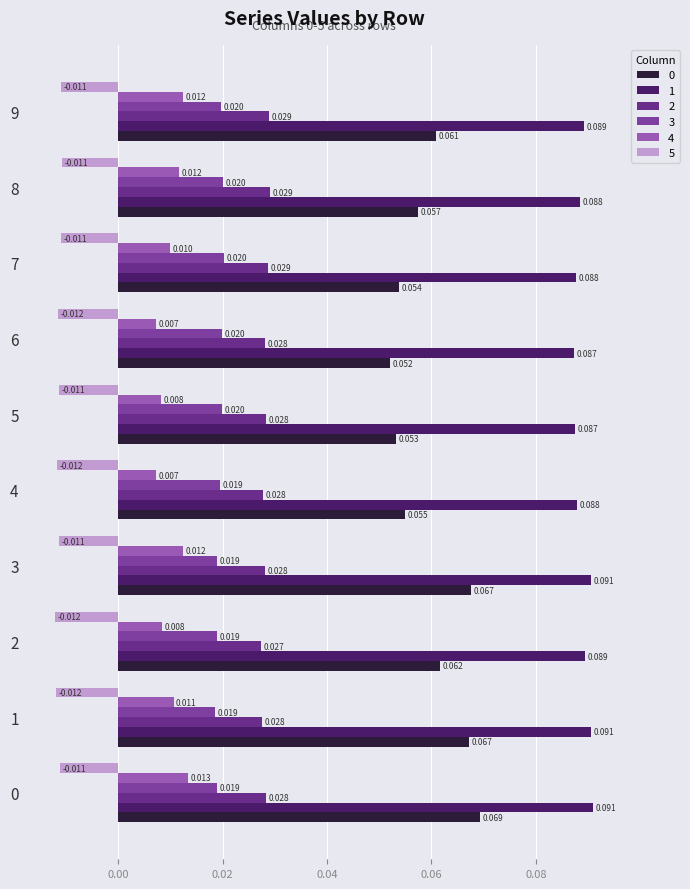

How many categories are shown in the chart?

10